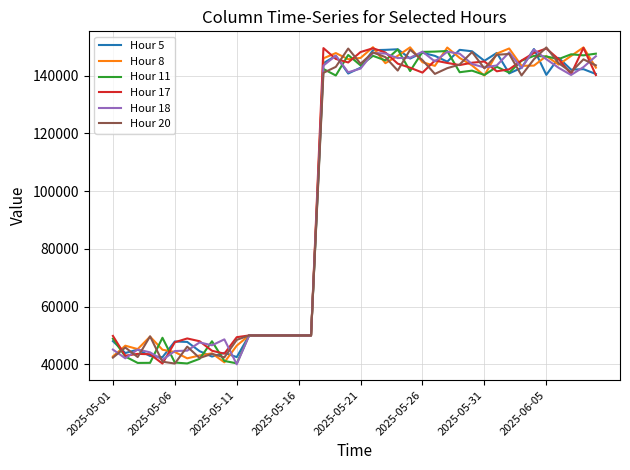

What is the greatest value displayed?

149823